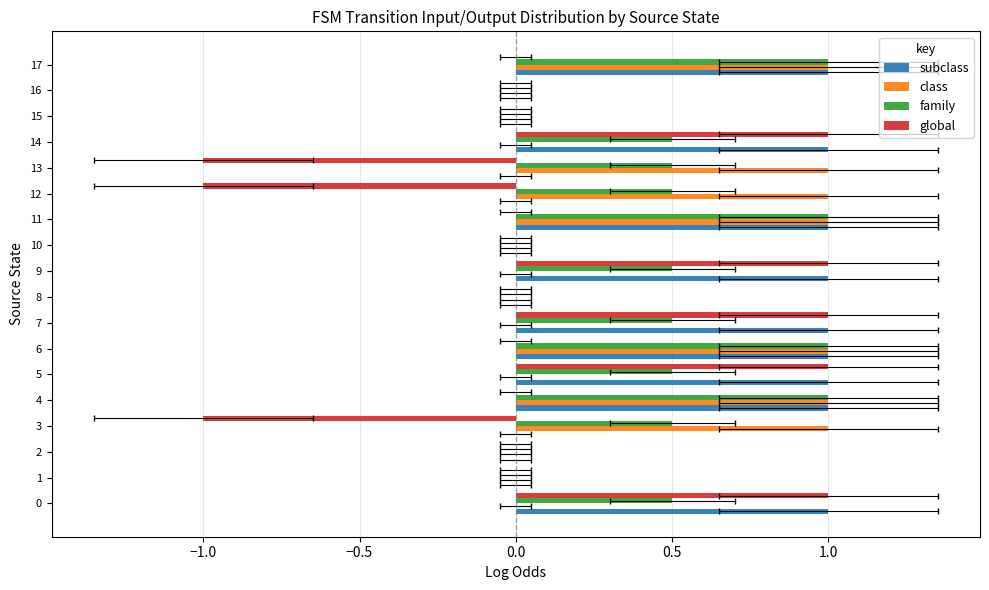

What is the label of the 16th bar from the left?

15